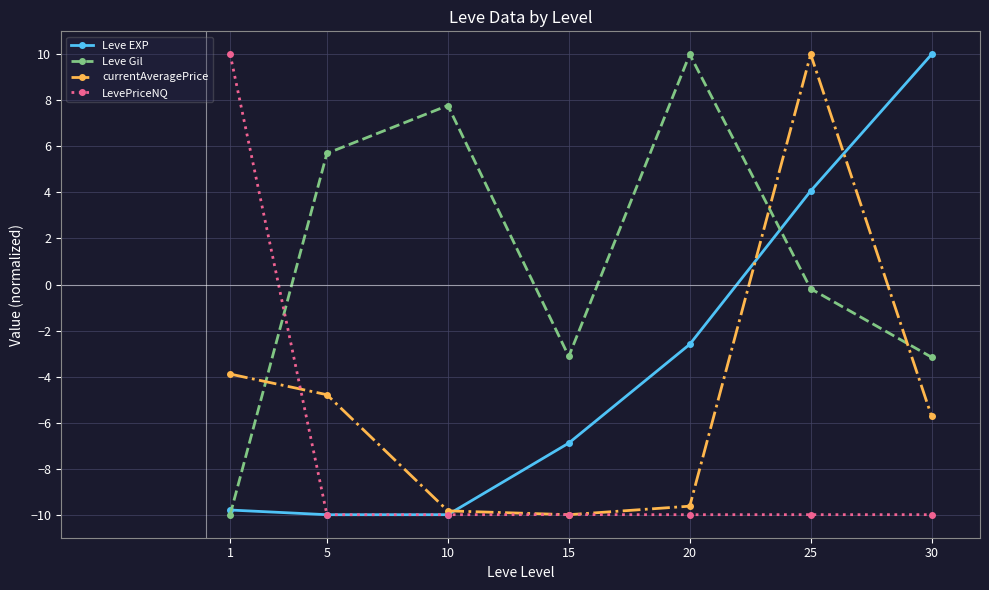

True or false: Leve EXP and Leve Gil cross at least once.

True